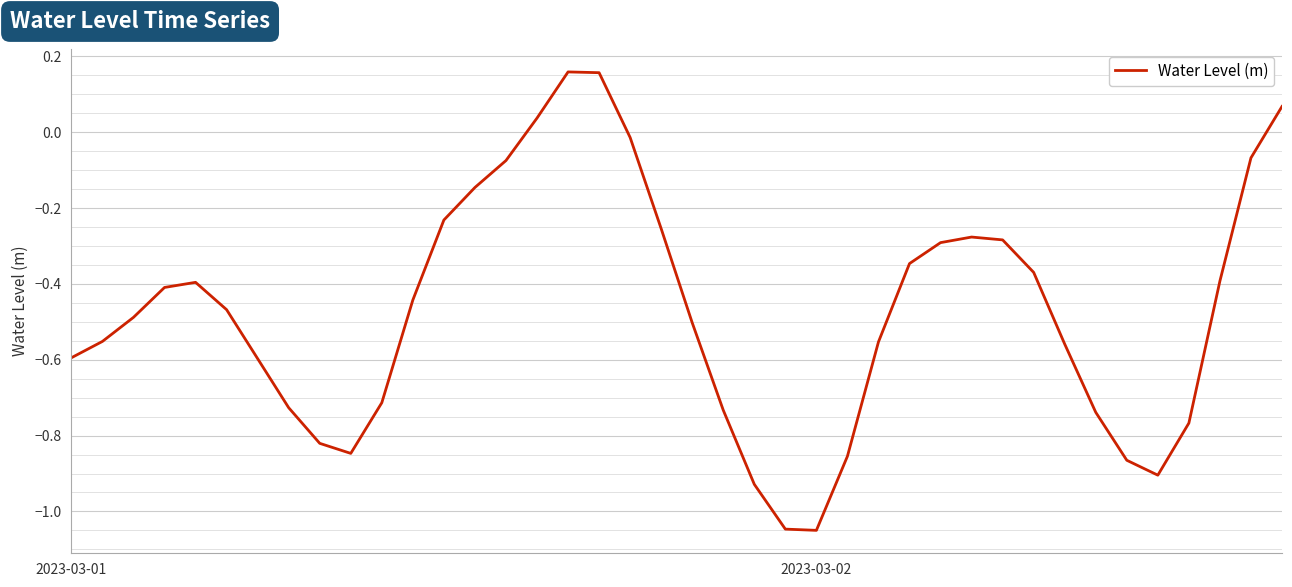

What is the difference between the maximum and minimum values?

1.2